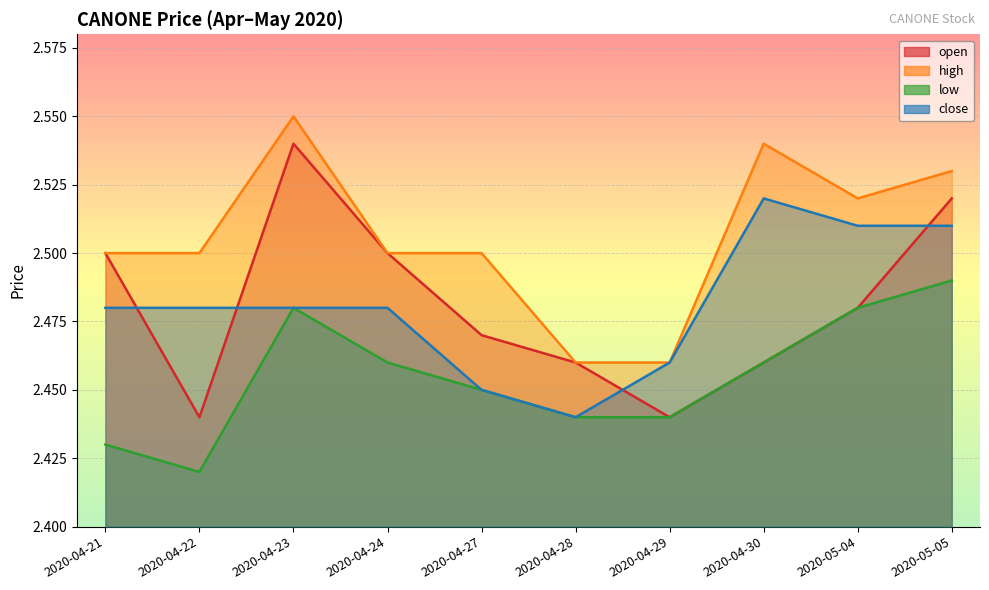

What is the average value of the high series?

2.5